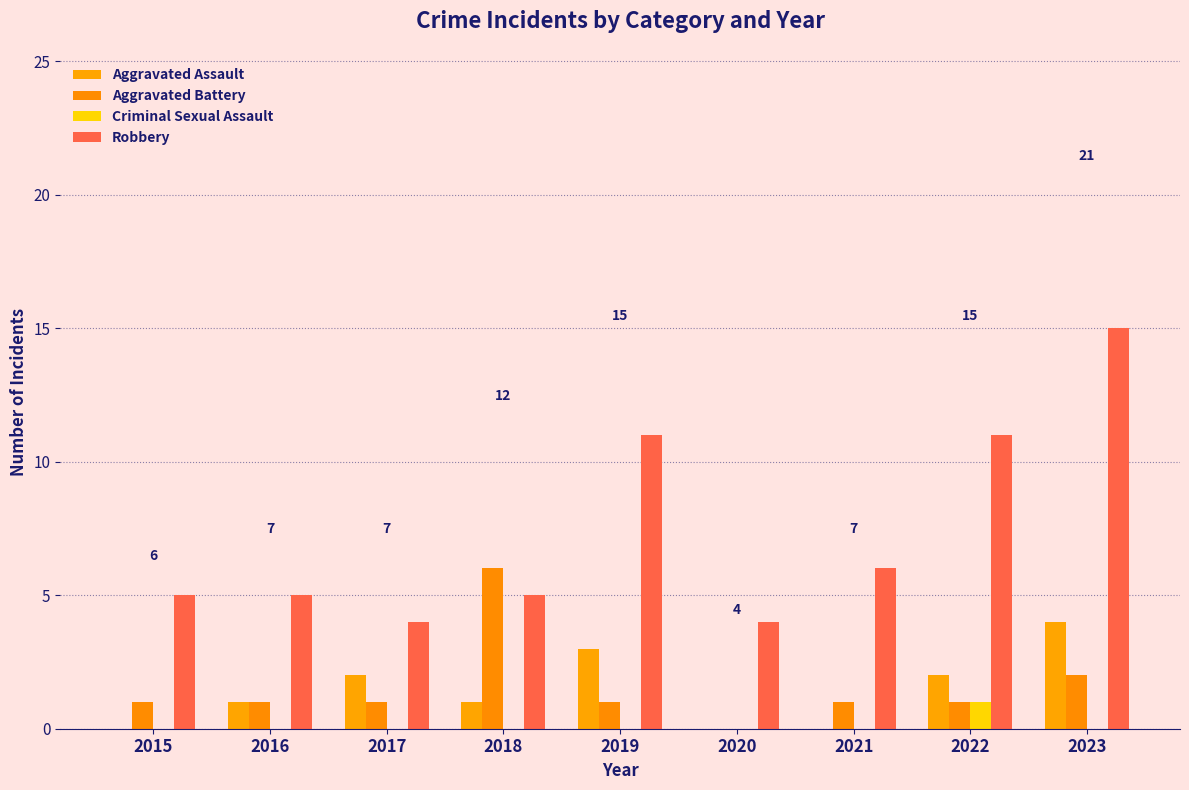

Is the value of Aggravated Assault at 2021 greater than the value of Robbery at 2020?

No